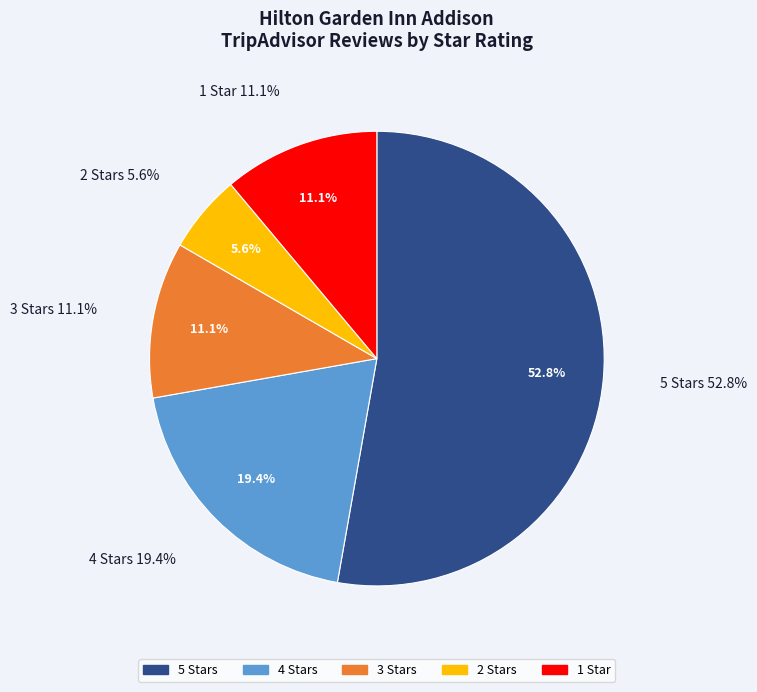

The 2 Stars slice represents 6% of the pie. True or false?

False